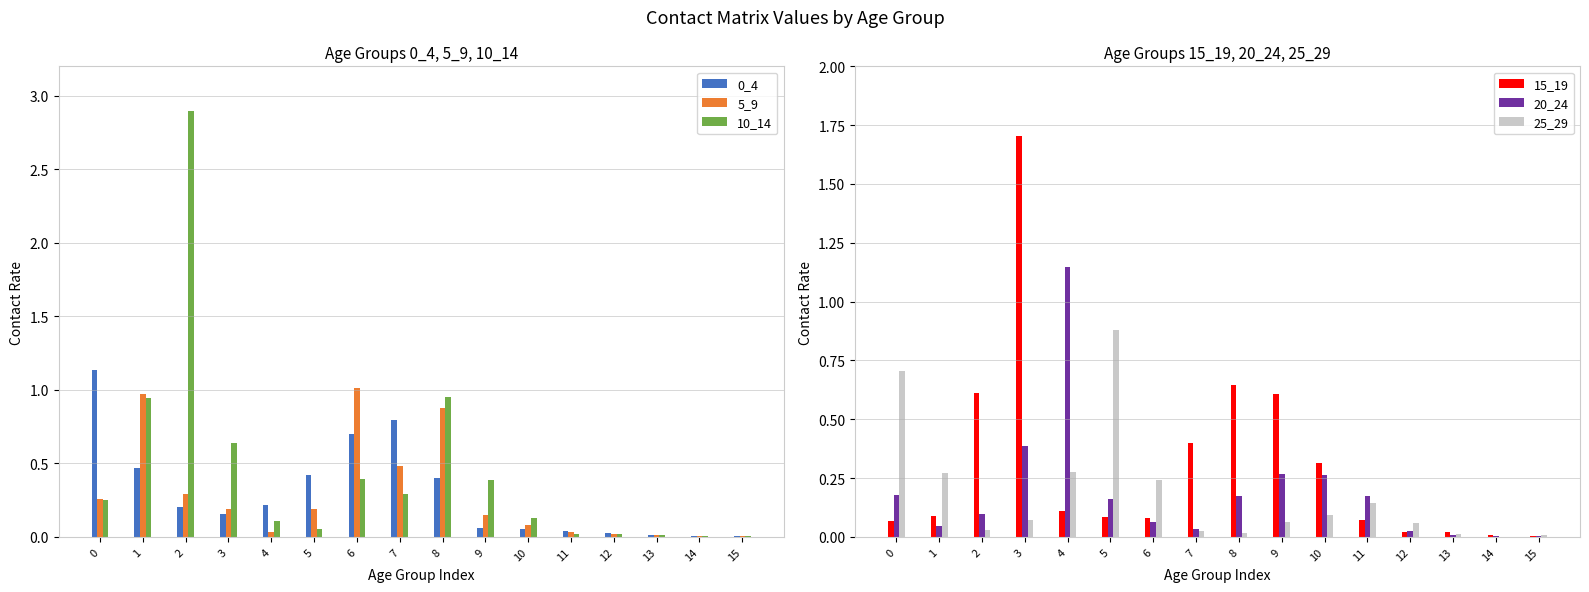

What is the average value of the 10_14 series?

0.4